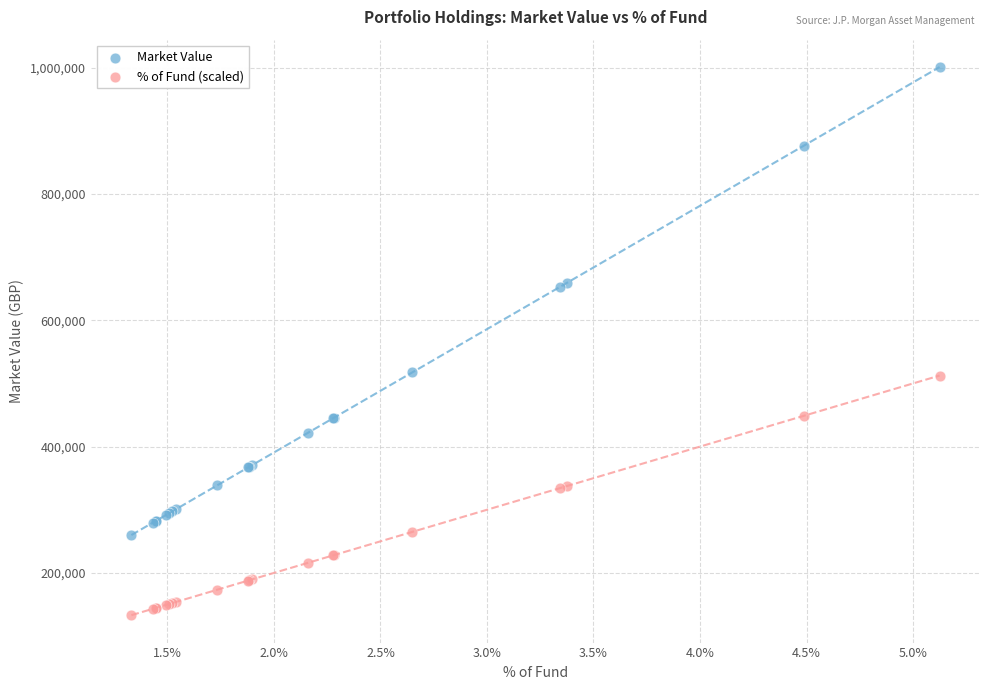

Which series has the widest spread of Y values?

Market Value